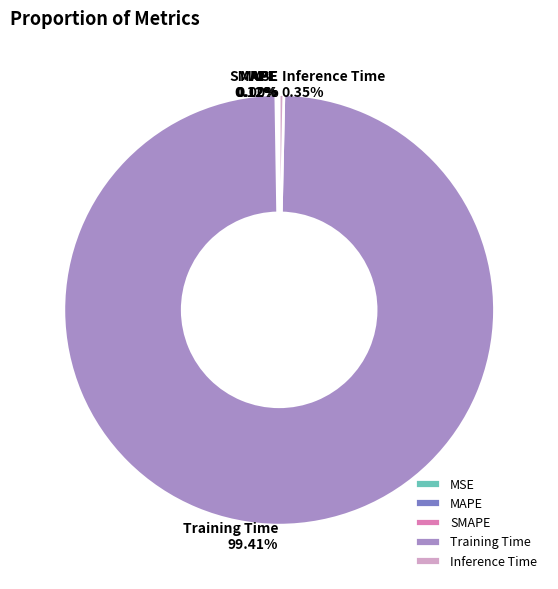

To the nearest percent, what is the difference between the Training Time and Inference Time slice percentages?

99%